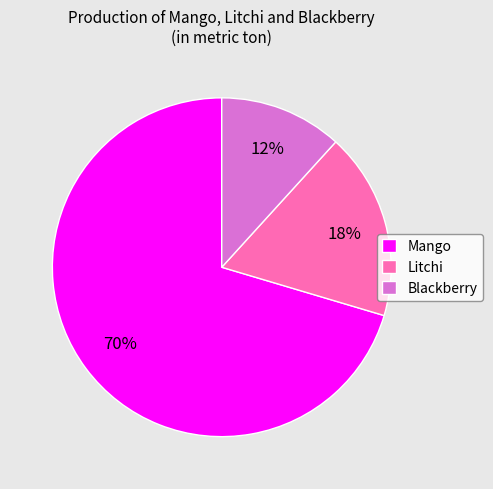

Is it true that Blackberry is 12% of the pie?

True